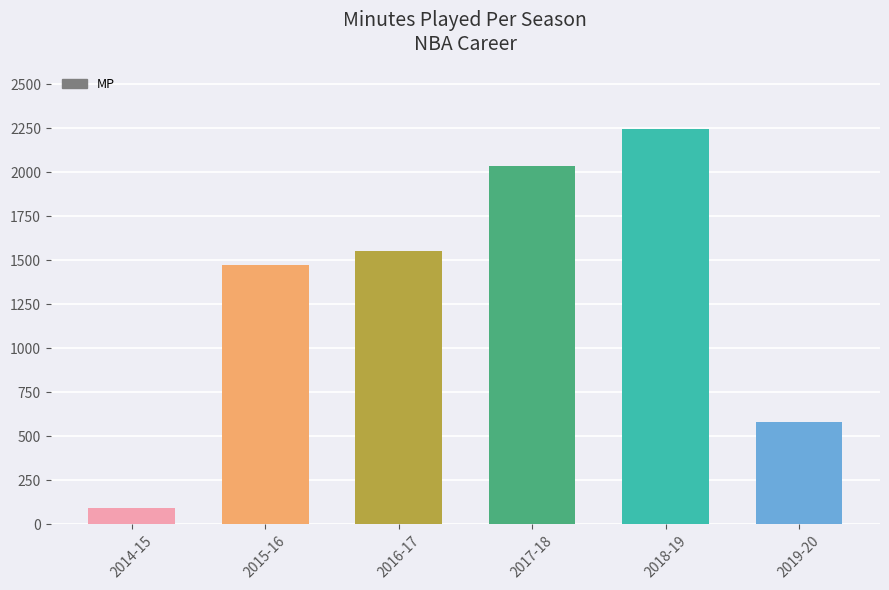

What is the label of the 2nd bar from the left?

2015-16